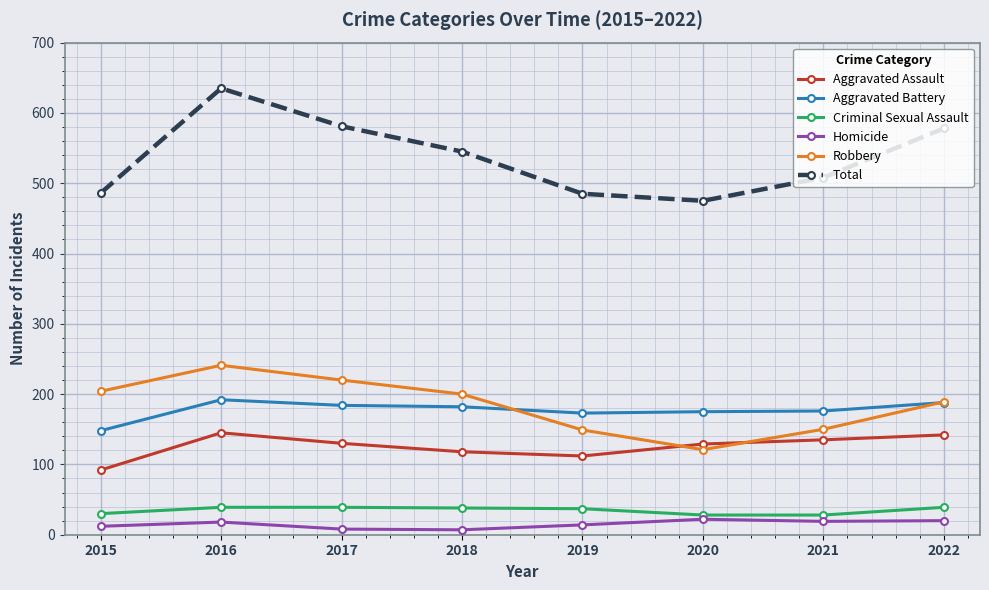

The value of Robbery at 2019 is 35. True or false?

False